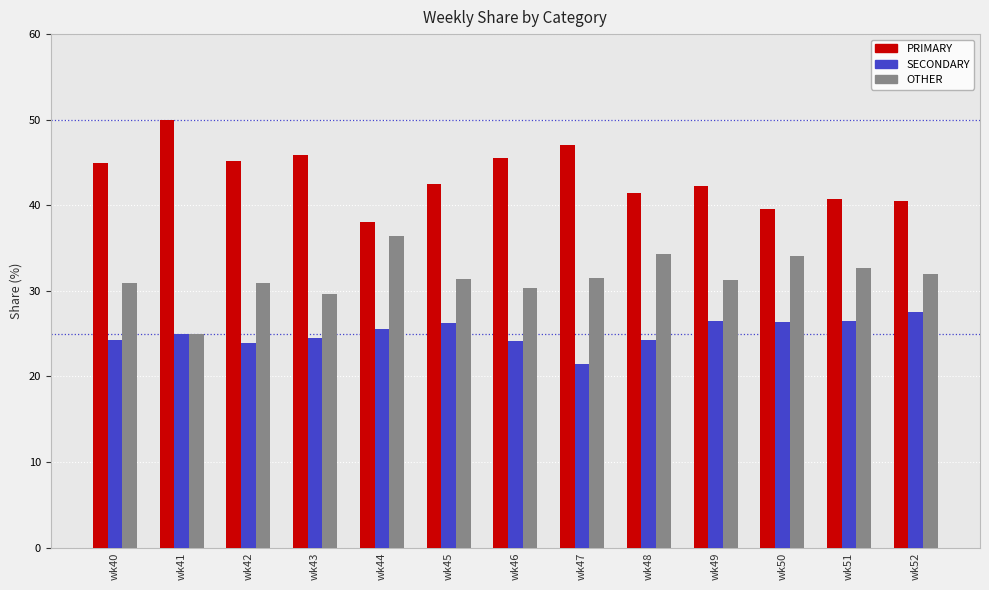

How many values in the PRIMARY series are below 42?

5